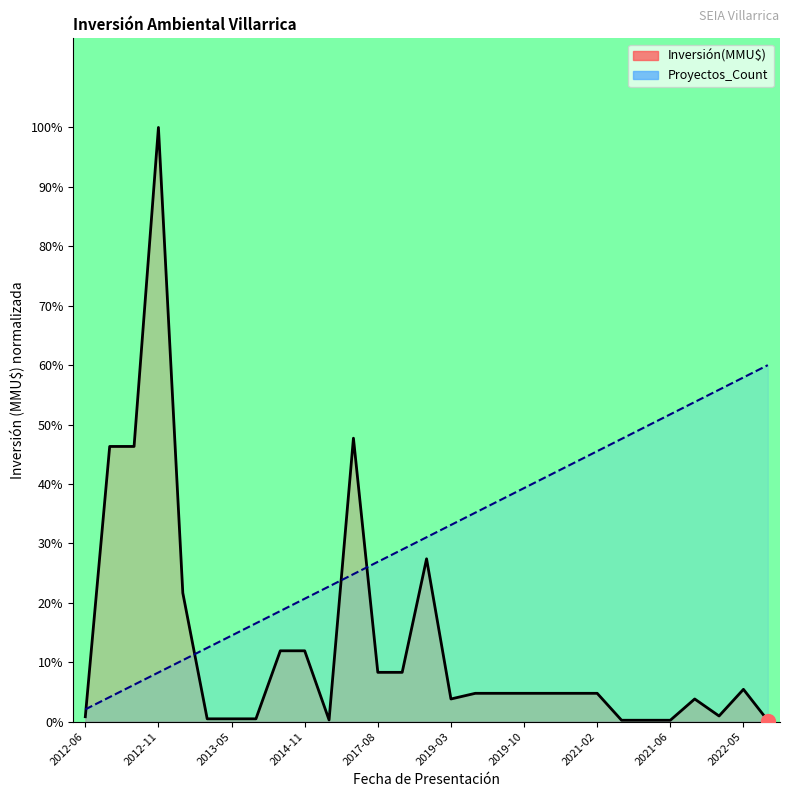

How many values in the Proyectos_Count series are below 31?

14